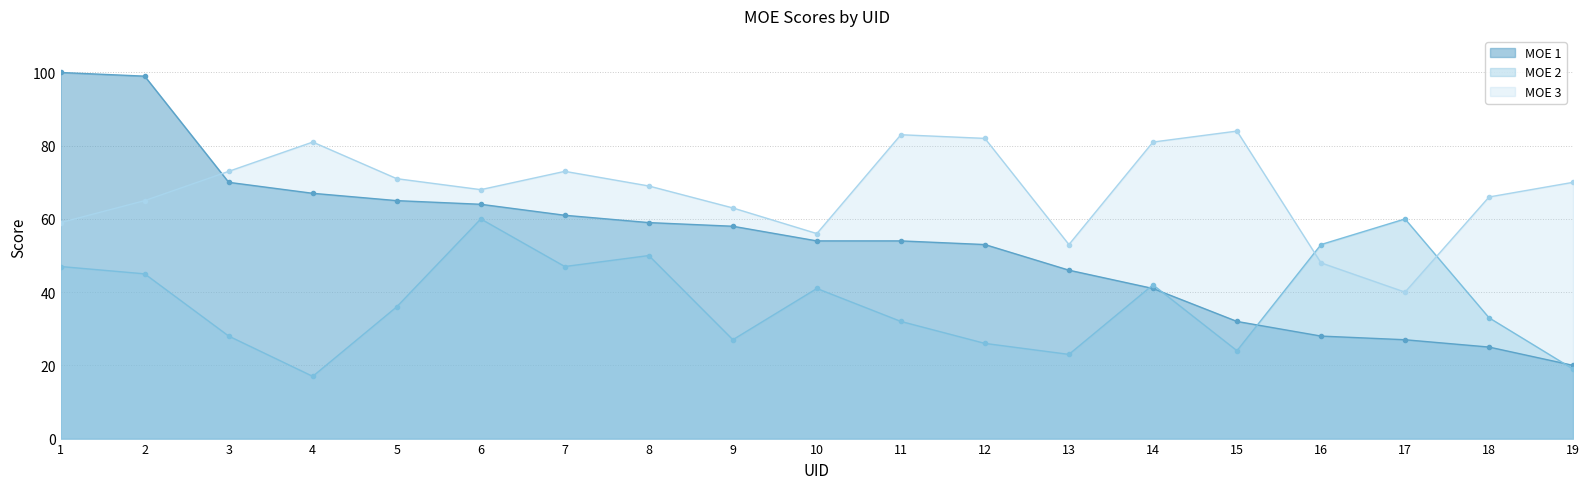

Reading left to right, what are all the values shown in this chart?

MOE 1: 100	99	70	67	65	64	61	59	58	54	54	53	46	41	32	28	27	25	20
MOE 2: 47	45	28	17	36	60	47	50	27	41	32	26	23	42	24	53	60	33	19
MOE 3: 59	65	73	81	71	68	73	69	63	56	83	82	53	81	84	48	40	66	70